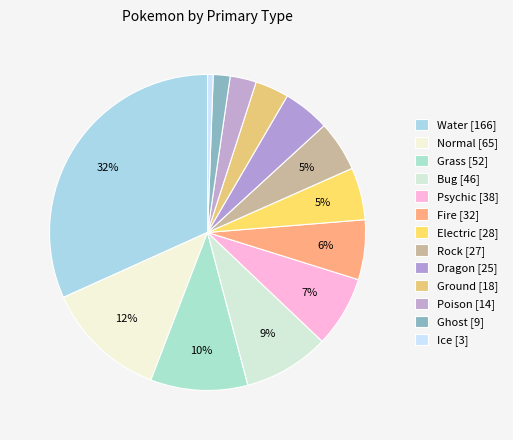

Count the number of slices in the pie.

13